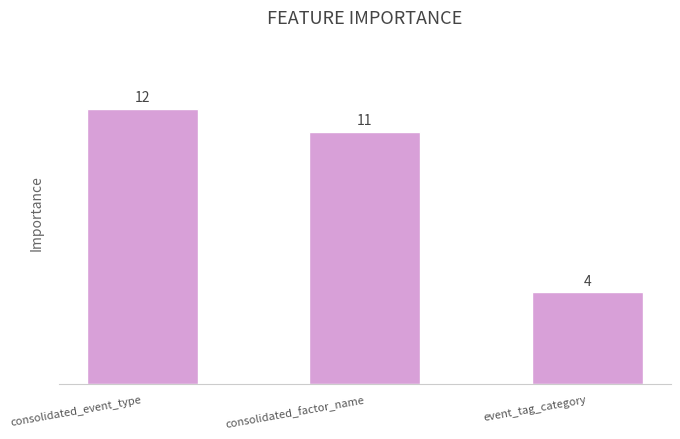

List the labels in order of value, smallest first.

event_tag_category, consolidated_factor_name, consolidated_event_type